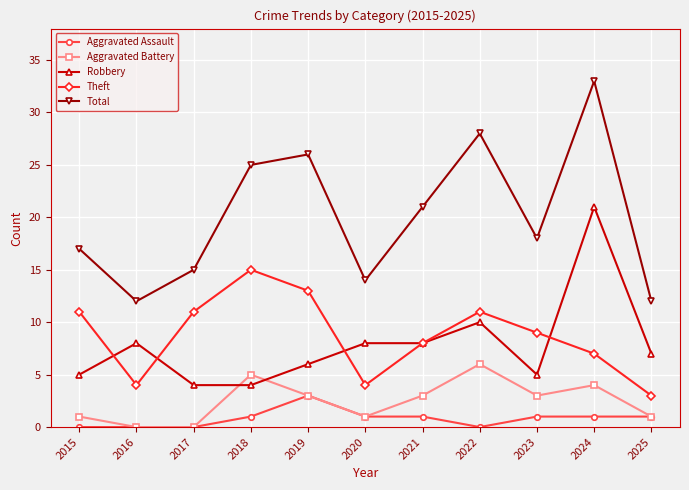

Reading left to right, list all the values displayed in this chart.

Aggravated Assault: 0	0	0	1	3	1	1	0	1	1	1
Aggravated Battery: 1	0	0	5	3	1	3	6	3	4	1
Robbery: 5	8	4	4	6	8	8	10	5	21	7
Theft: 11	4	11	15	13	4	8	11	9	7	3
Total: 17	12	15	25	26	14	21	28	18	33	12